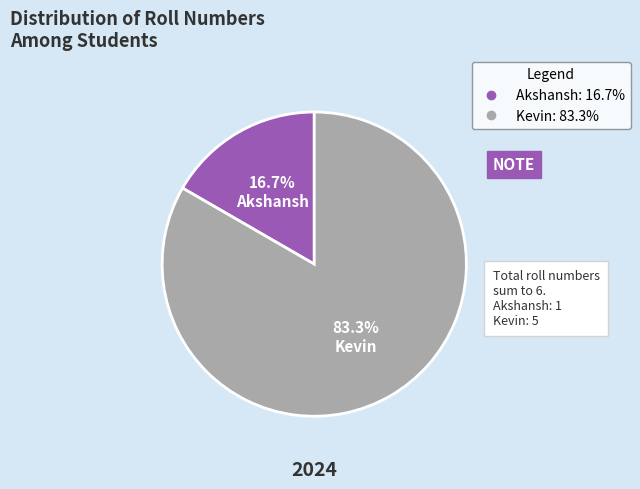

What portion of the pie excludes Akshansh?

83.3%